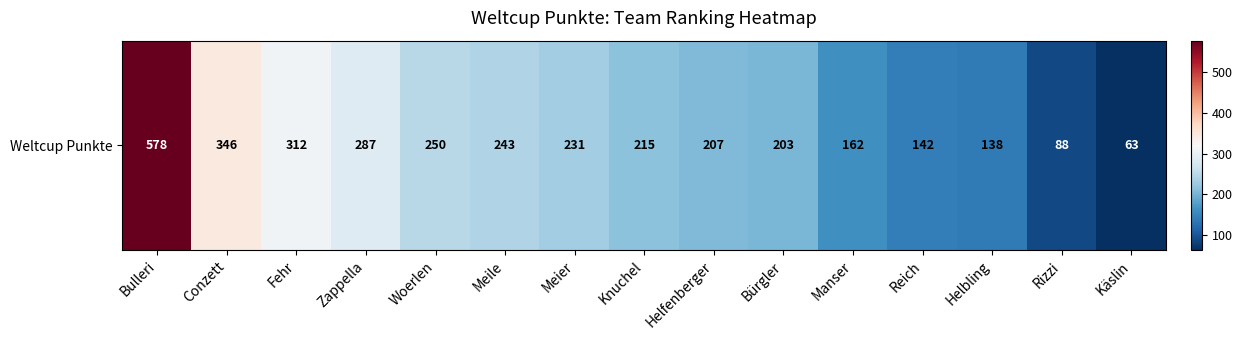

List the labels in order of value, smallest first.

Käslin, Rizzi, Helbling, Reich, Manser, Bürgler, Helfenberger, Knuchel, Meier, Meile, Woerlen, Zappella, Fehr, Conzett, Bulleri